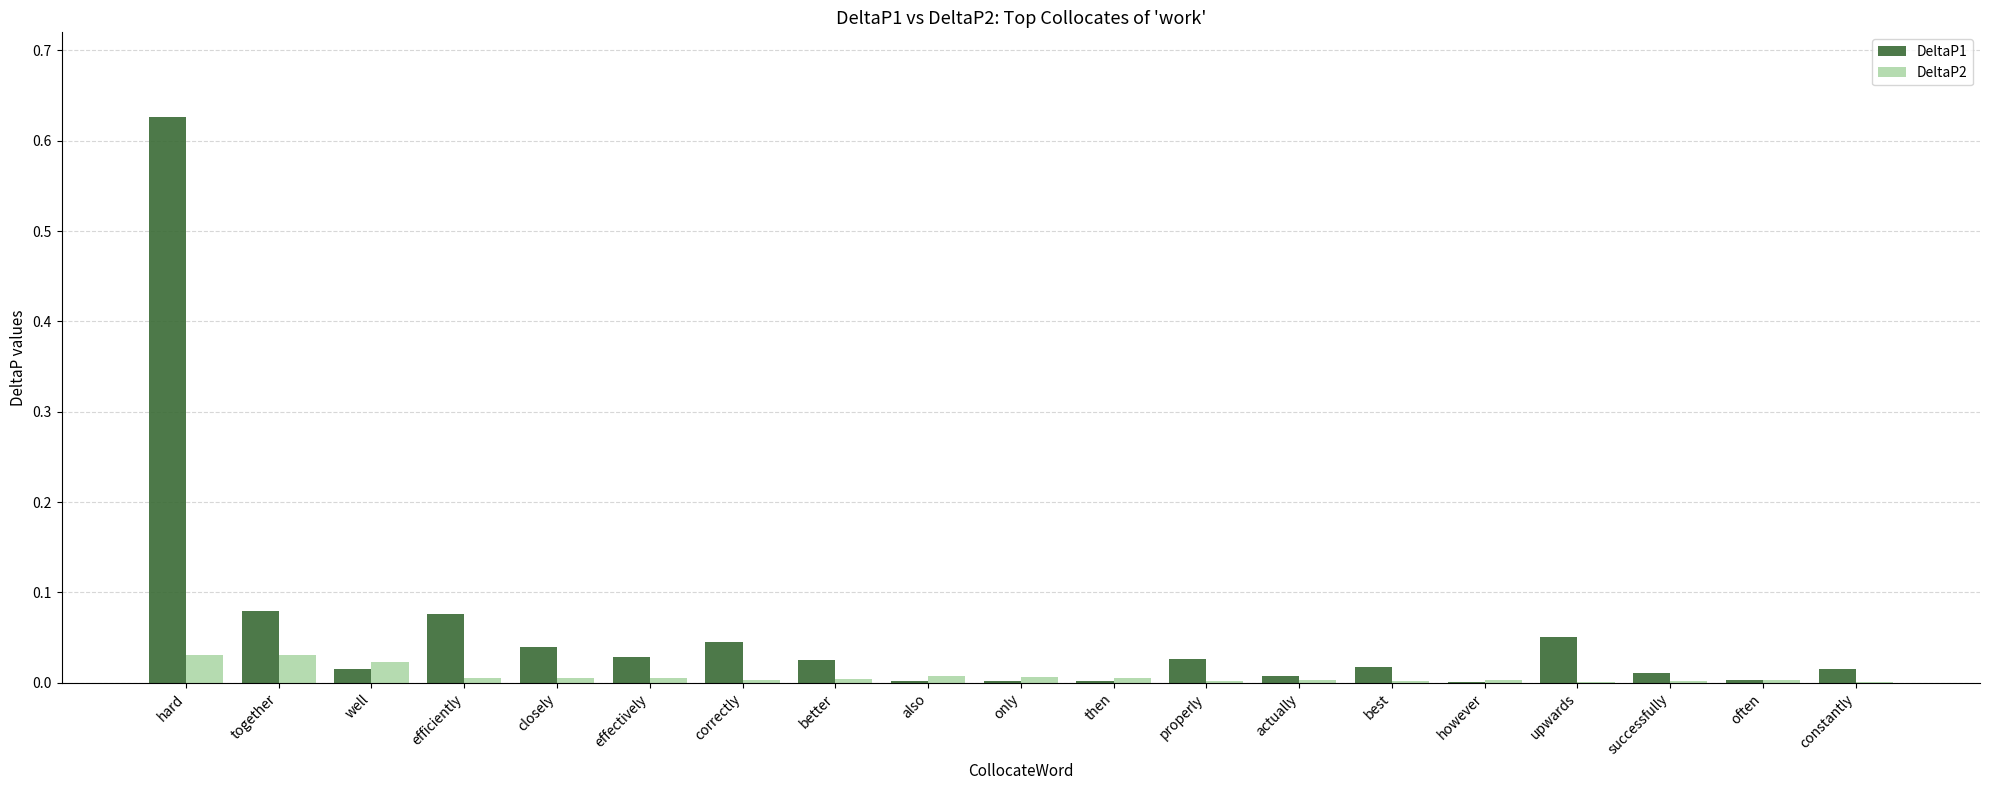

Is the value of DeltaP1 at upwards greater than the value of DeltaP2 at actually?

Yes